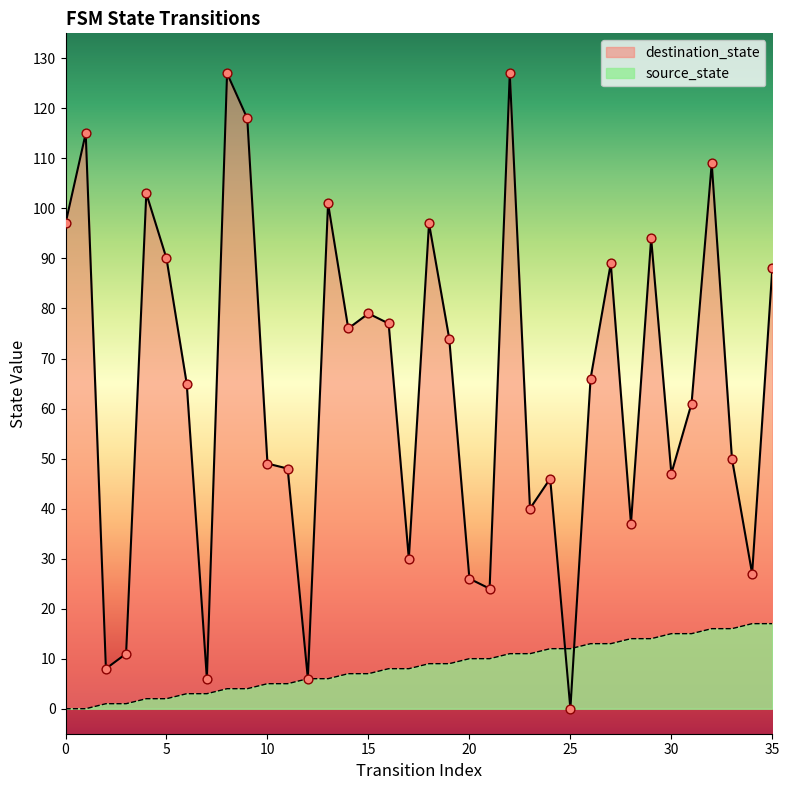

What is the total value across all series at 10?

54